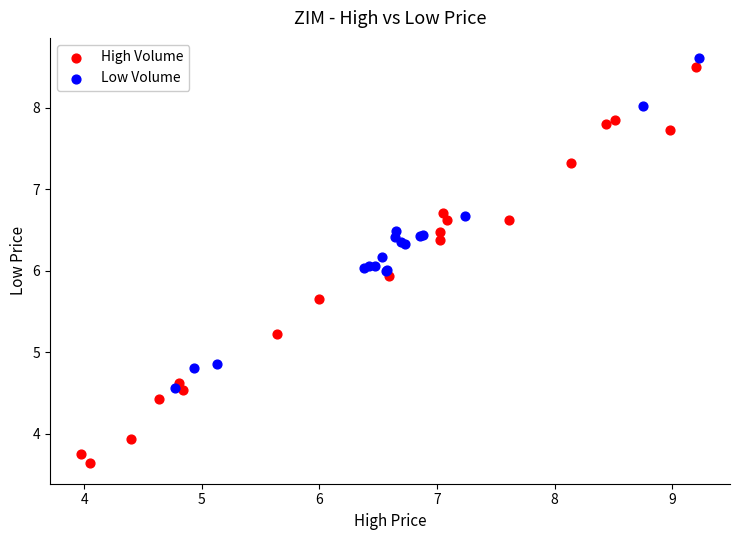

Which series reaches the minimum Y coordinate?

High Volume